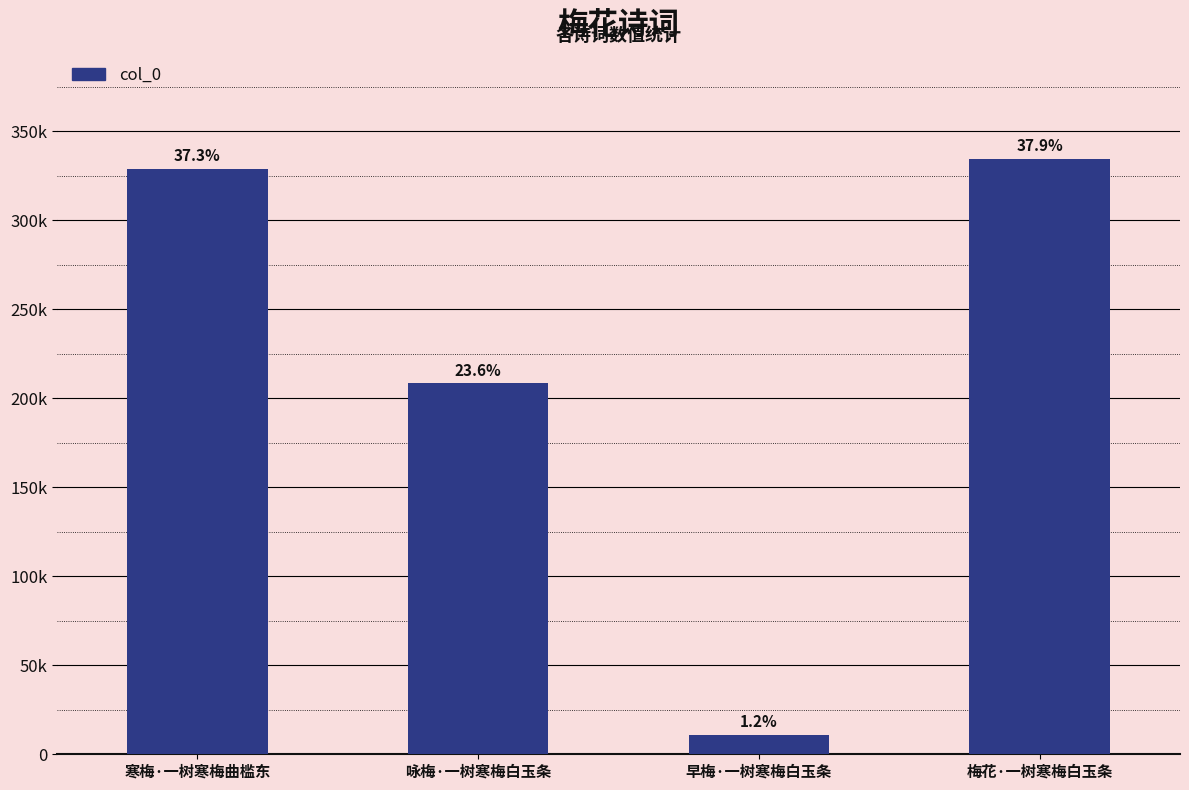

Which label corresponds to the smallest value in the chart?

早梅·一树寒梅白玉条